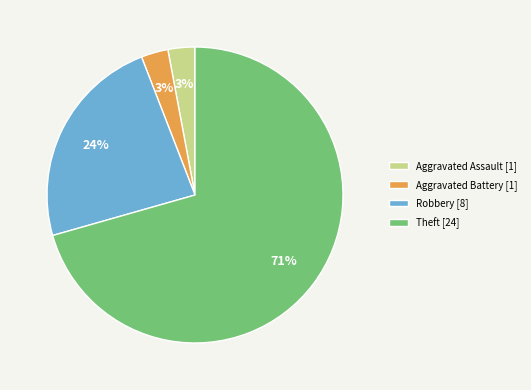

Is it true that Robbery [8] is 35% of the pie?

False